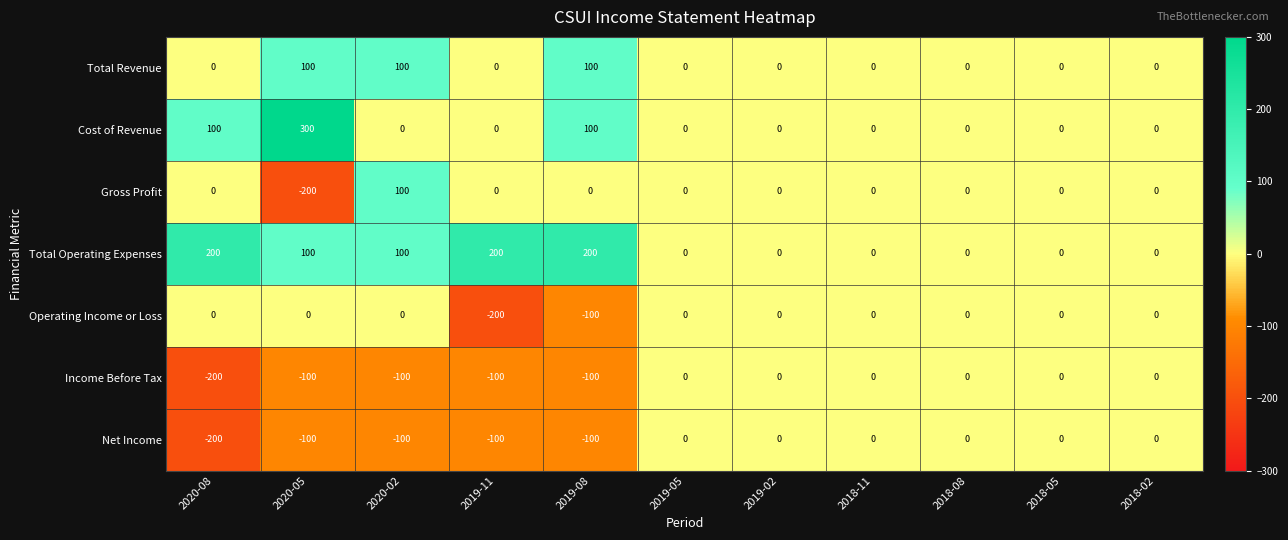

True or false: Total Operating Expenses has a value of 200 at 2019-08.

True